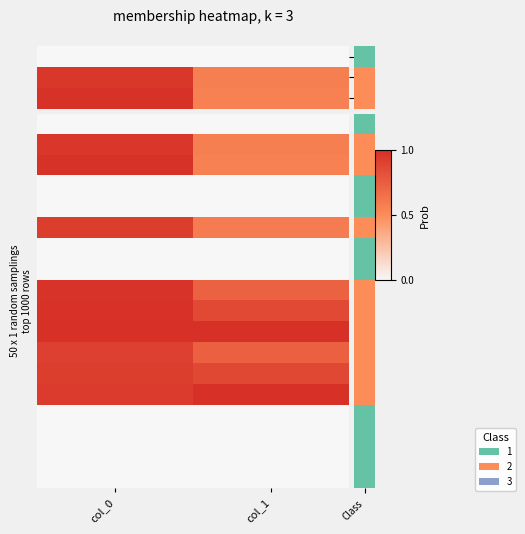

What is the greatest value displayed?

1.0